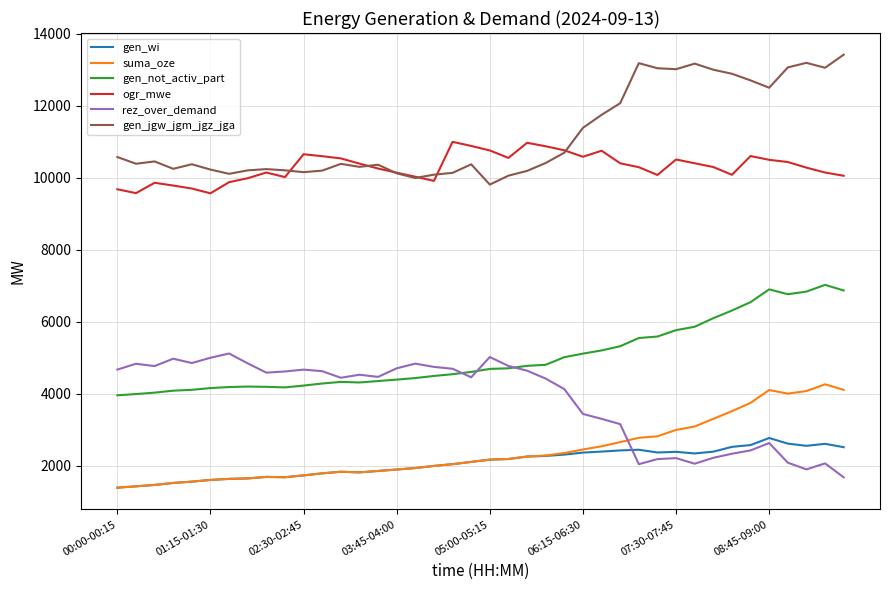

Which series has the largest total across all categories?

gen_jgw_jgm_jgz_jga